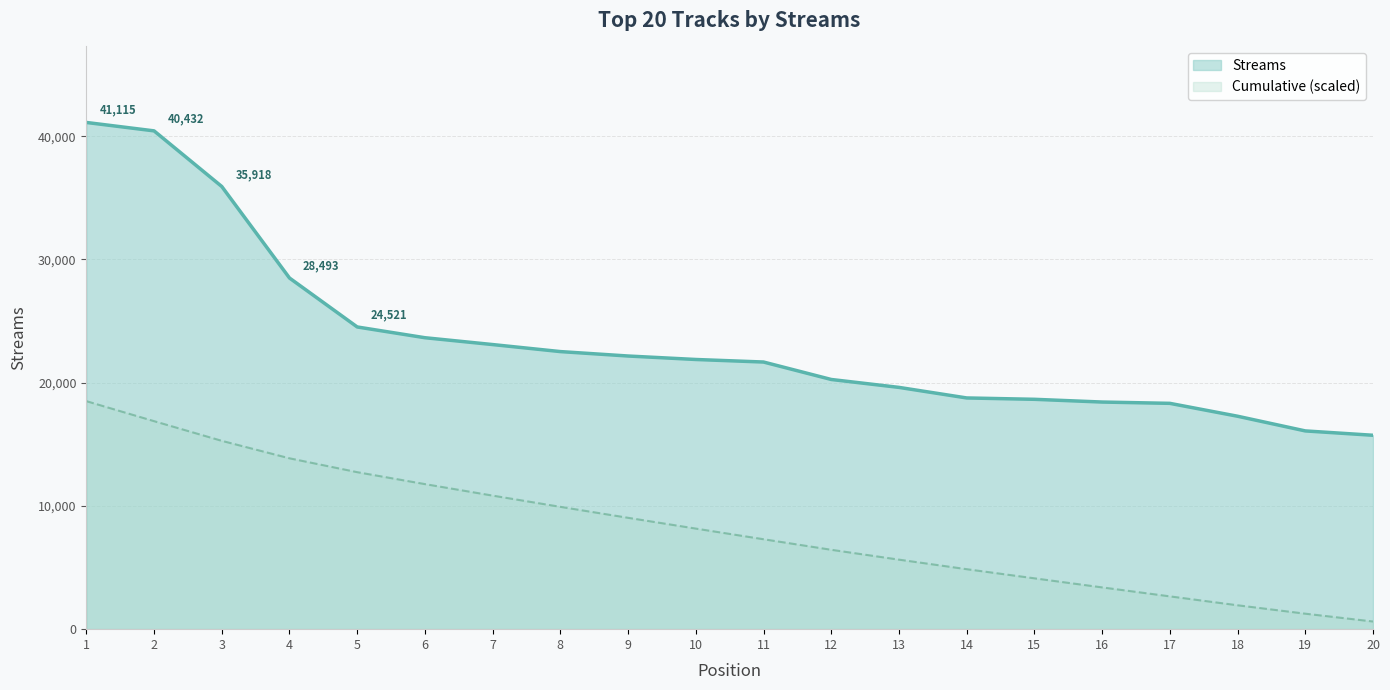

Reading left to right, what are all the values shown in this chart?

1=41115	2=40432	3=35918	4=28493	5=24521	6=23648	7=23093	8=22523	9=22164	10=21882	11=21676	12=20260	13=19618	14=18761	15=18651	16=18429	17=18323	18=17278	19=16086	20=15733